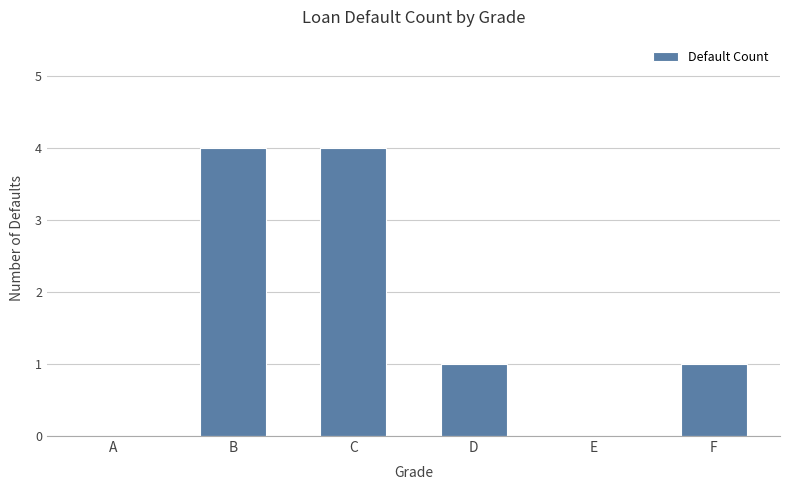

How many series are shown in this chart?

1